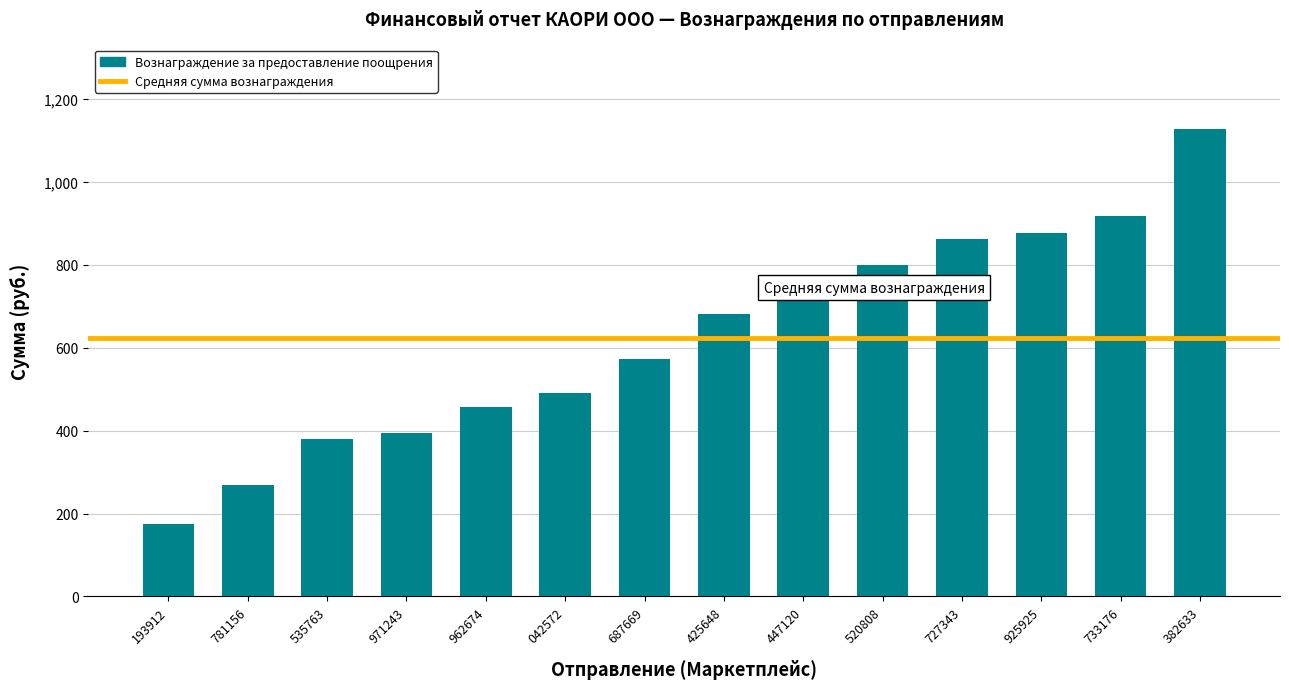

The chart shows a value of 492 at 042572. True or false?

True